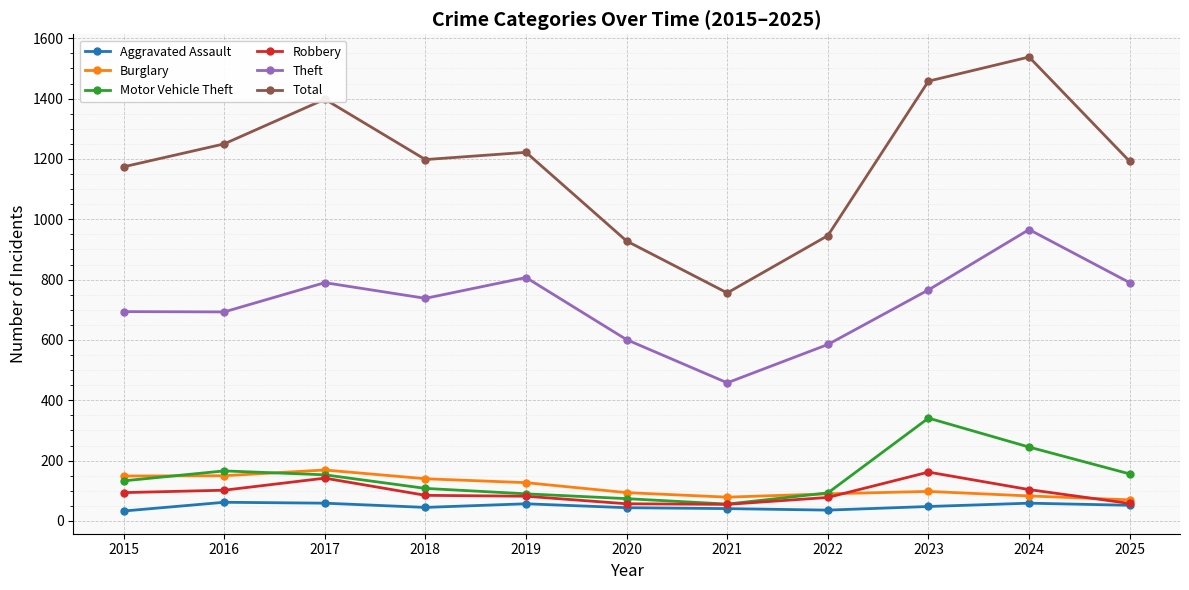

What is the greatest value displayed?

1538